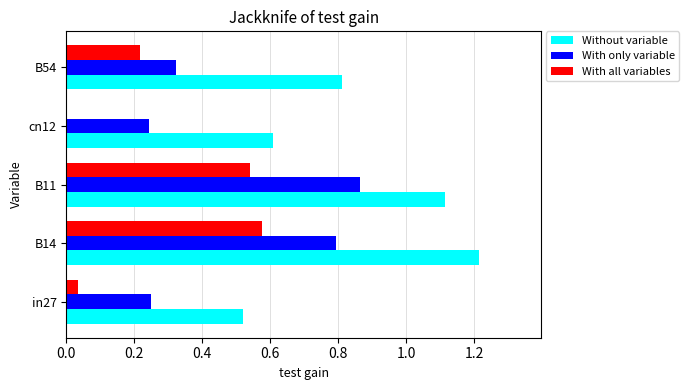

The value of Without variable at B54 is 0.8. True or false?

True